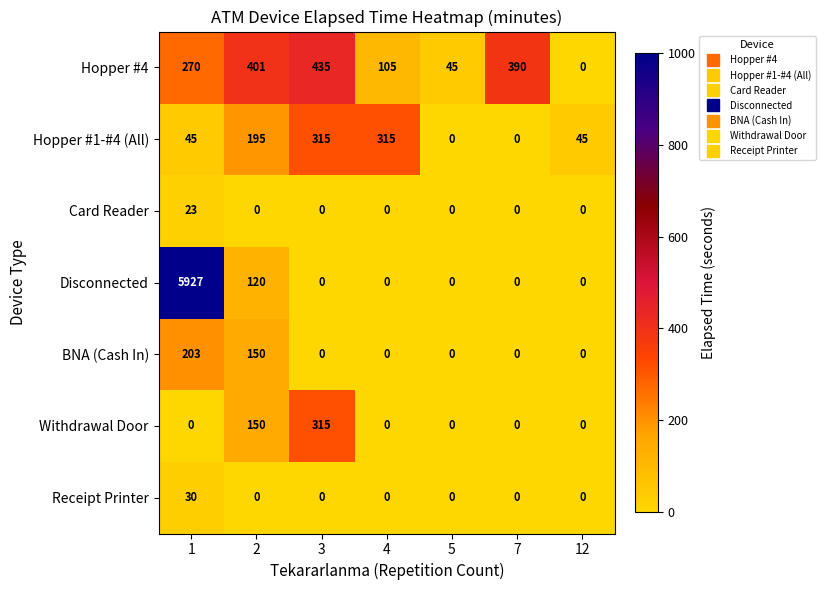

Count the number of data series in this chart.

7